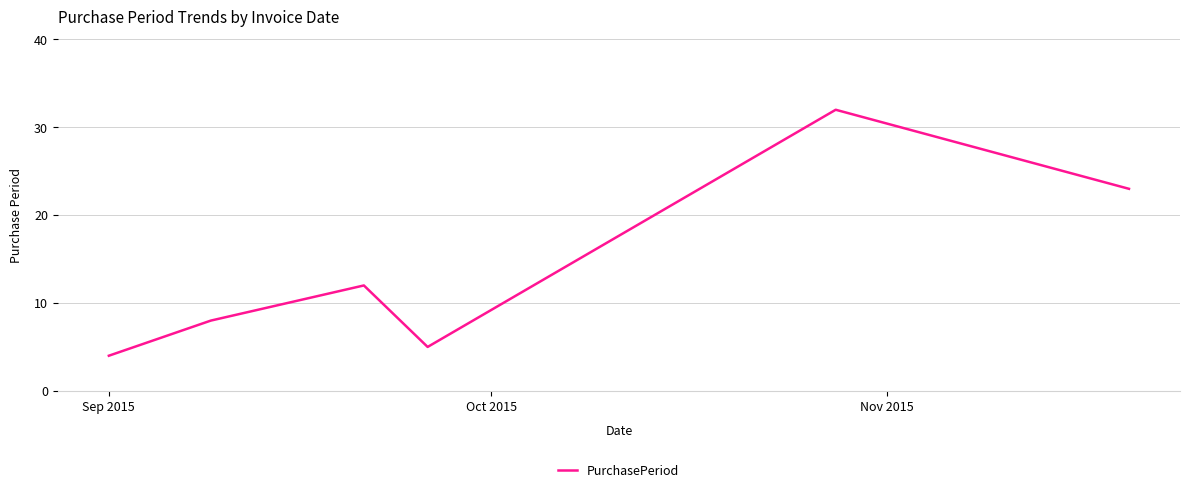

What is the smallest value displayed?

4